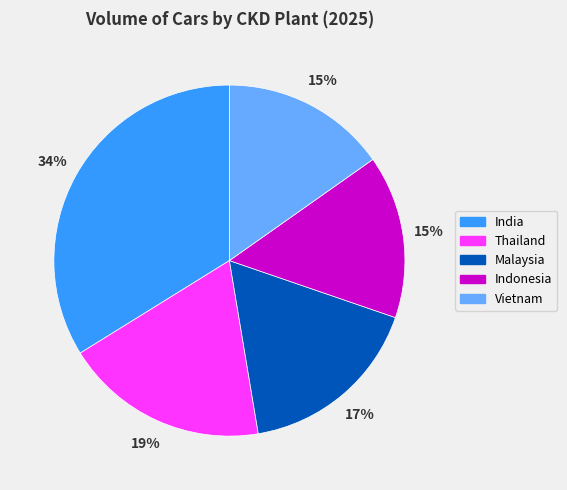

How many slices are in this pie chart?

5